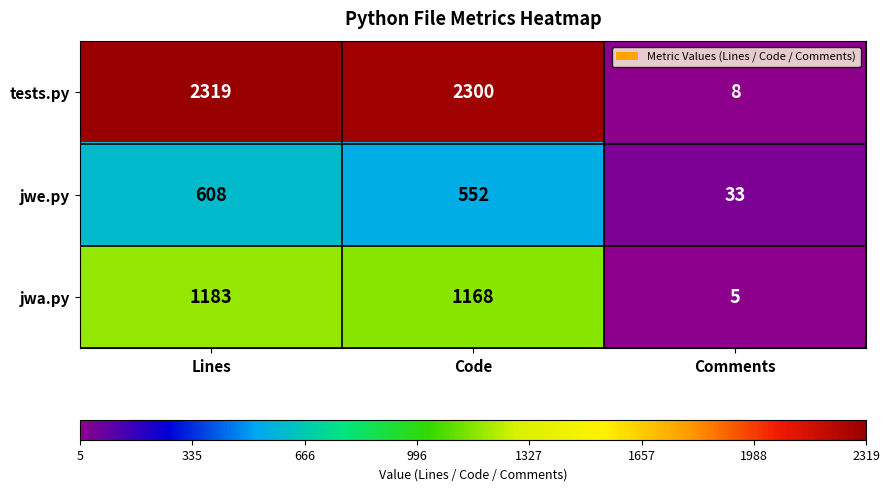

Reading left to right, what are all the values shown in this chart?

tests.py: 2319	2300	8
jwe.py: 608	552	33
jwa.py: 1183	1168	5